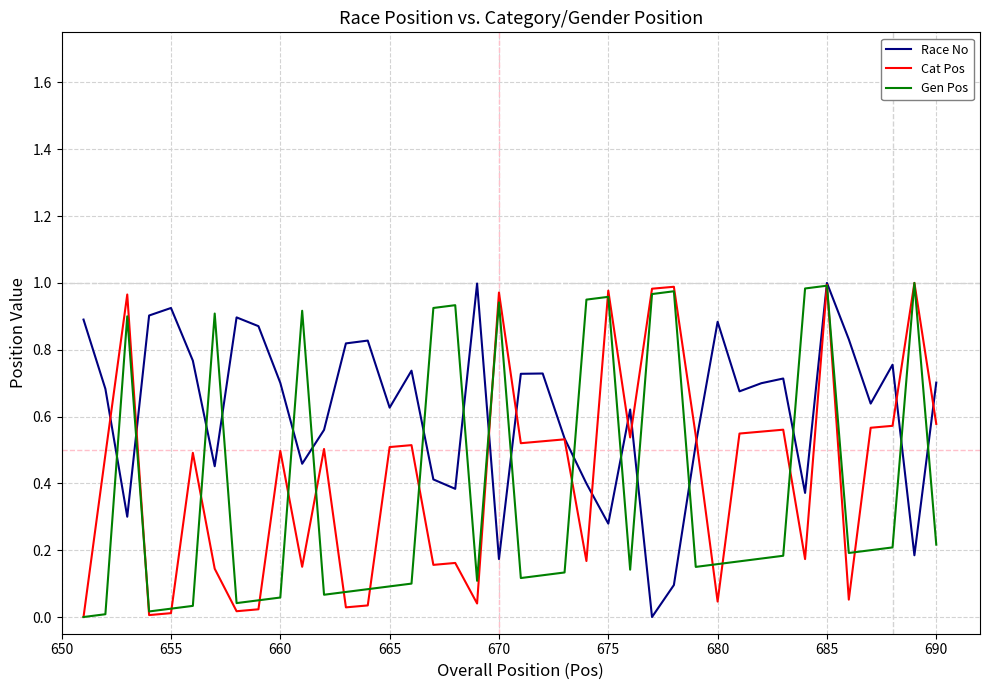

List the series in order of their overall mean, highest first.

Race No, Cat Pos, Gen Pos